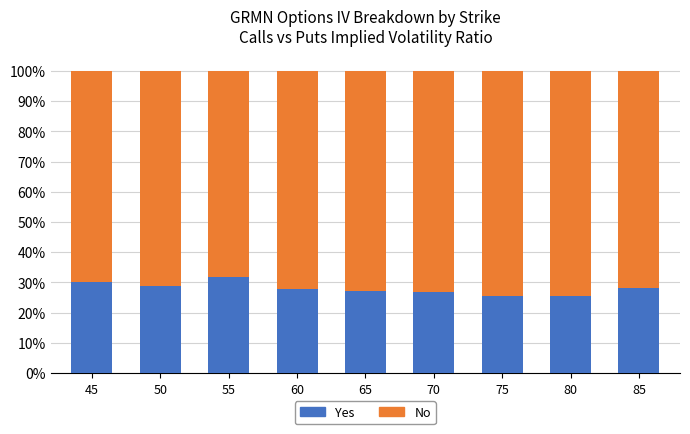

At how many categories does at least one series exceed 0?

9